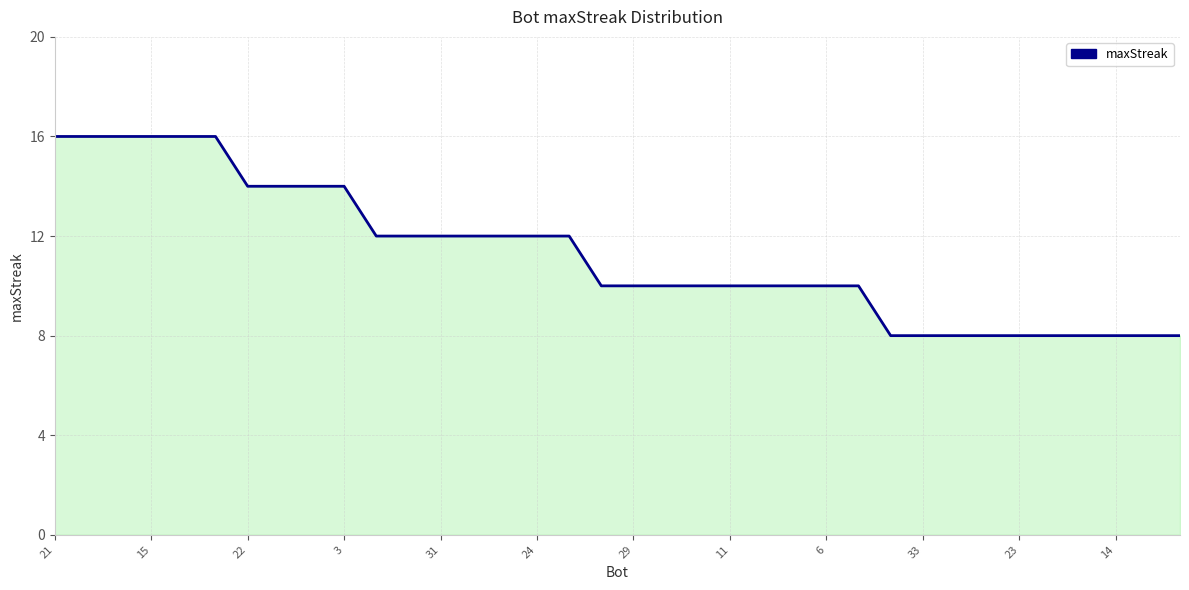

Does the chart have visible grid lines?

Yes